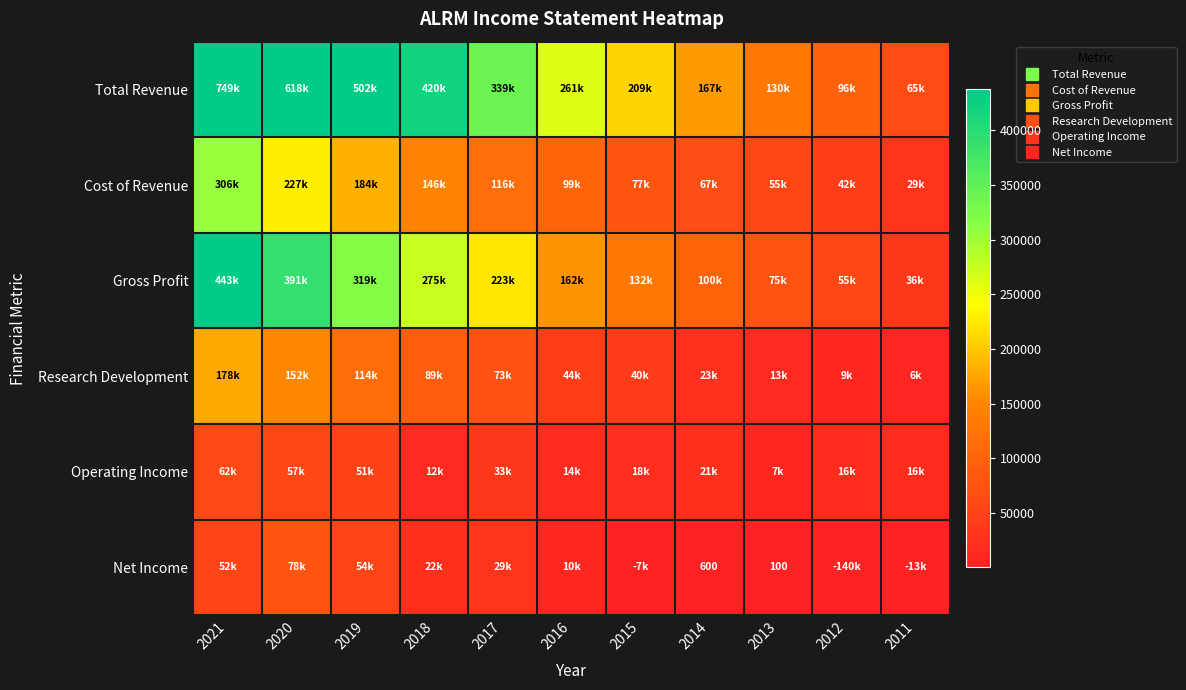

Which has a higher value, 2011 or 2017?

2017